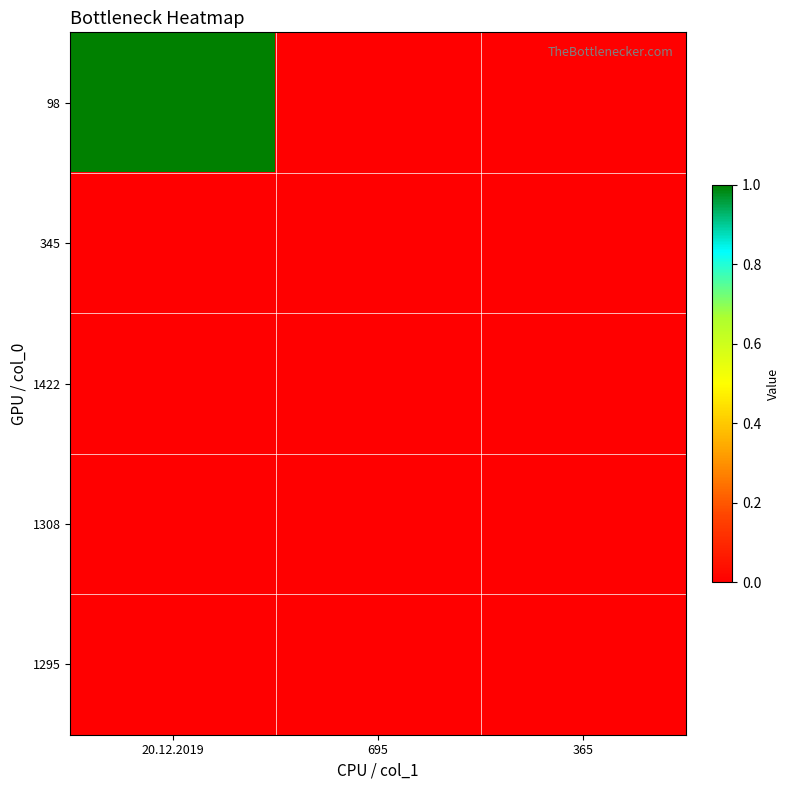

Reading right to left, what are all the values shown in this chart?

98: 365=0	695=0	20.12.2019=1
345: 365=0	695=0	20.12.2019=0
1422: 365=0	695=0	20.12.2019=0
1308: 365=0	695=0	20.12.2019=0
1295: 365=0	695=0	20.12.2019=0